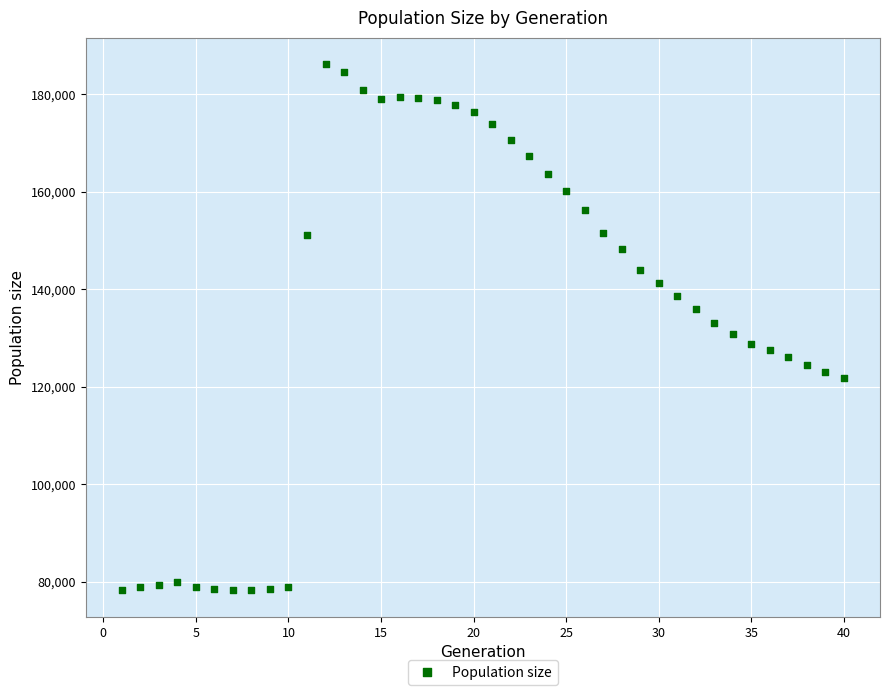

What is the range of Y values (max minus min)?

107922